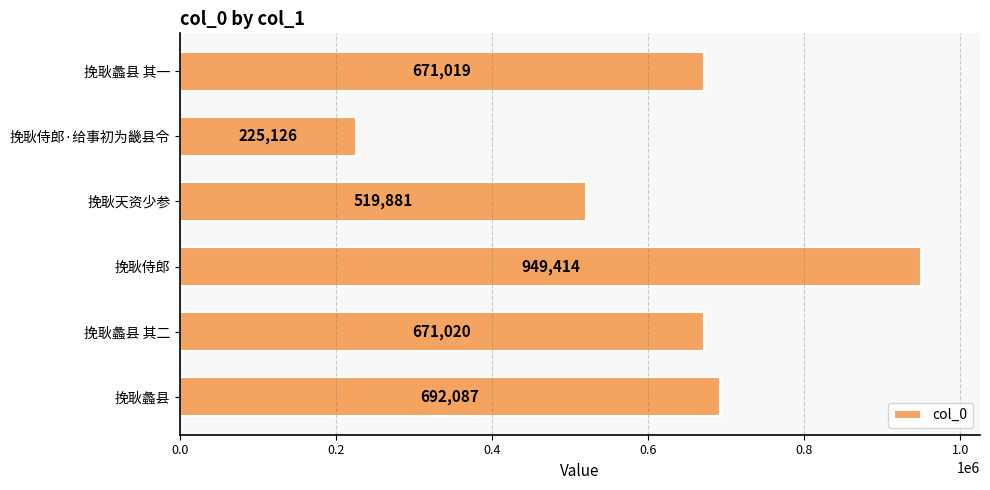

The value at 挽耿蠡县 其二 is 974059. True or false?

False